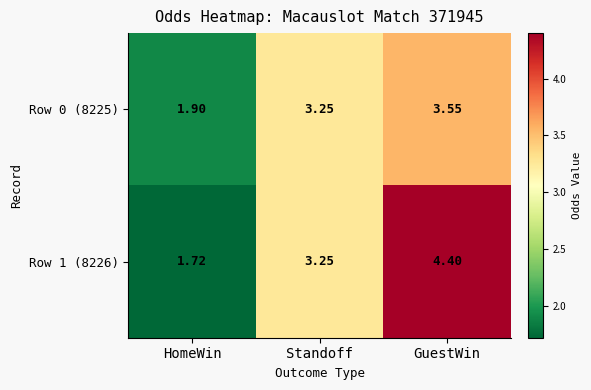

Where is Row 0 (8225) nearest to the value 2?

HomeWin